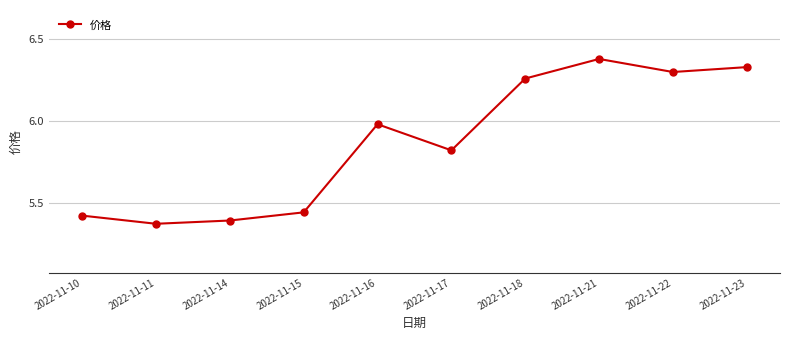

What is the sum of all values?

58.7